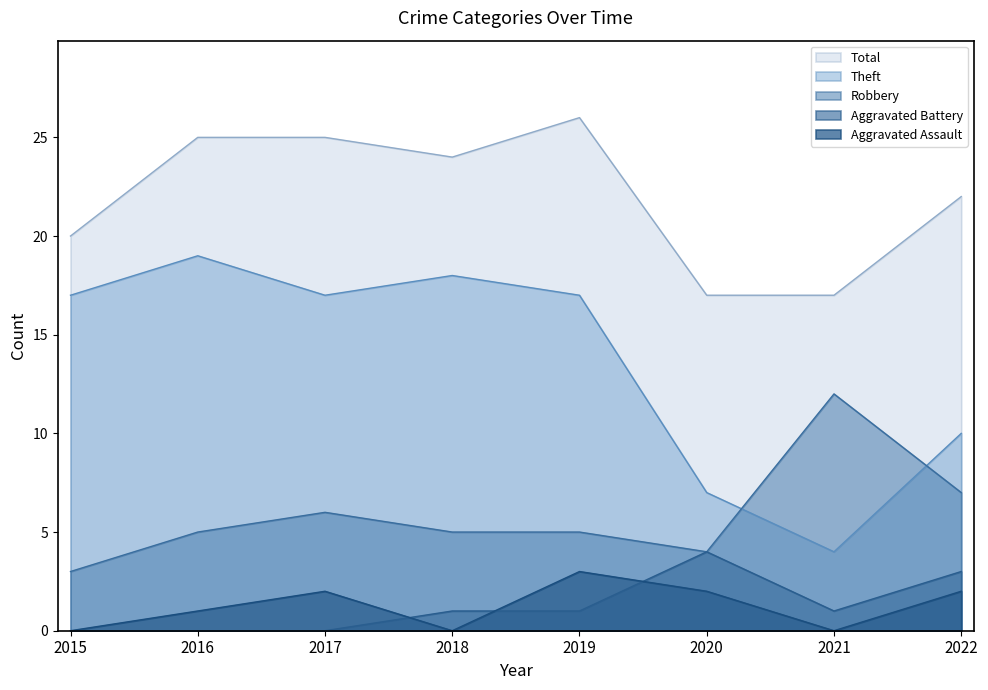

What is the approximate value of Robbery at 2020?

4